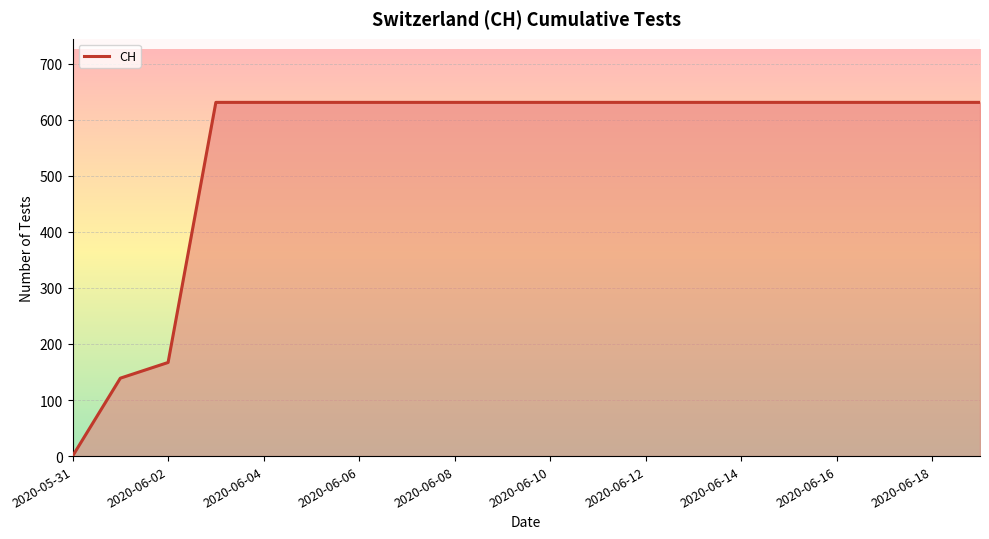

What is the difference between the maximum and minimum values?

631